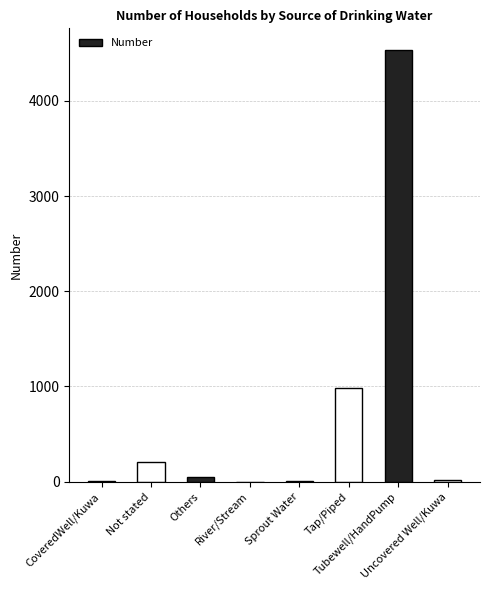

What is the greatest value displayed?

4536